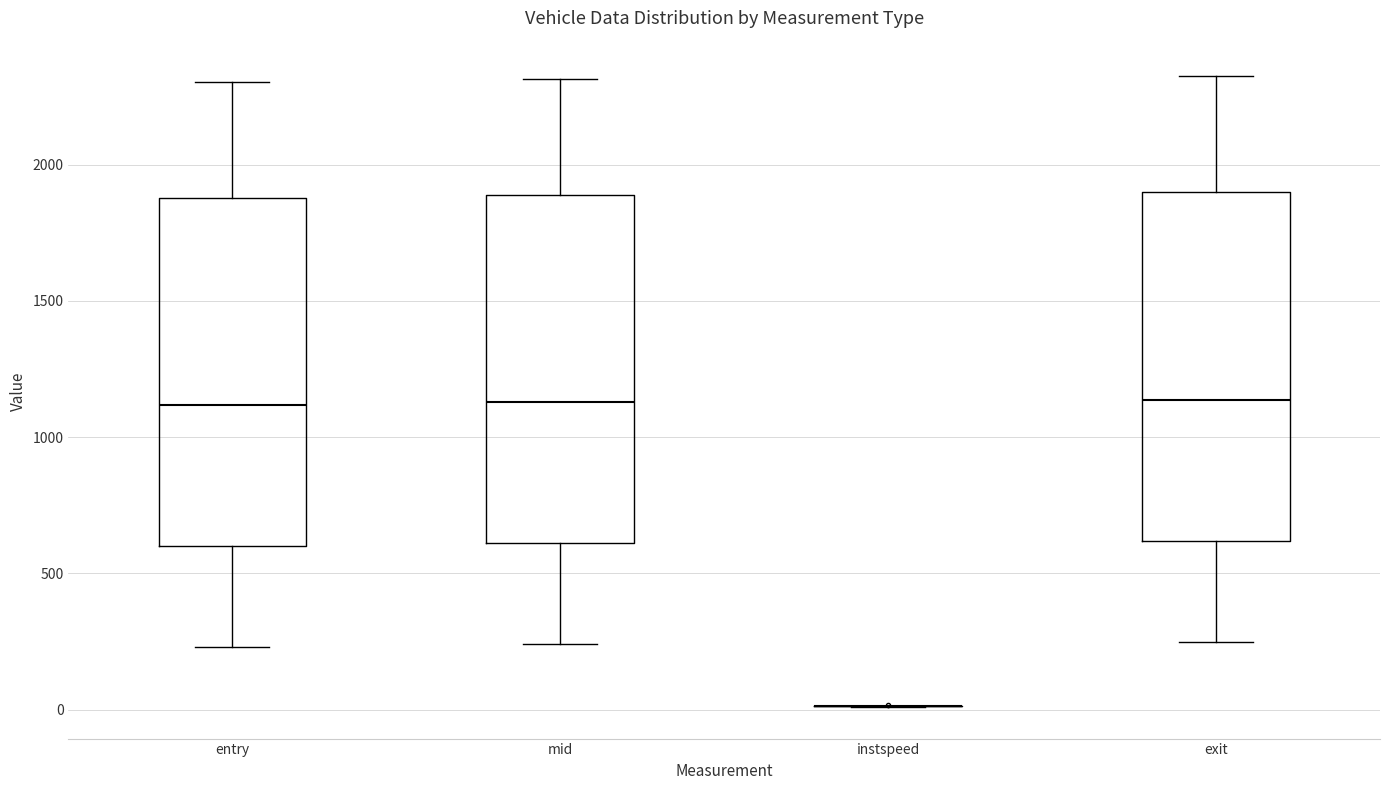

Reading left to right, read every box against the y-axis: the position of its median line, the range the box covers, and the ends of its whiskers. The values are not printed on the chart, so give them approximately, as read against the axis.

entry: median 1100, box 600 to 1900, whiskers 250 to 2300
mid: median 1150, box 600 to 1900, whiskers 250 to 2300
instspeed: box collapsed to a line at 0, whiskers 0 to 0
exit: median 1150, box 600 to 1900, whiskers 250 to 2300